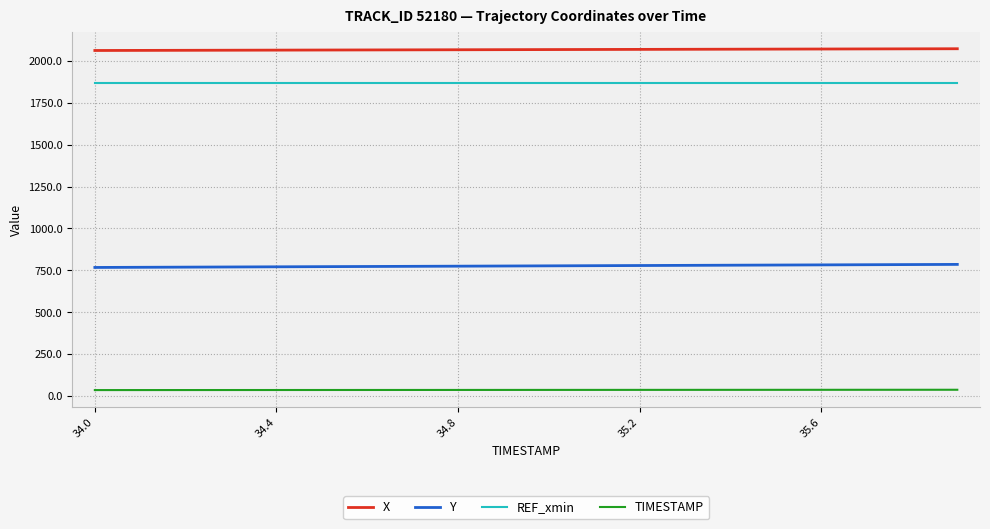

At how many categories does at least one series exceed 897?

20